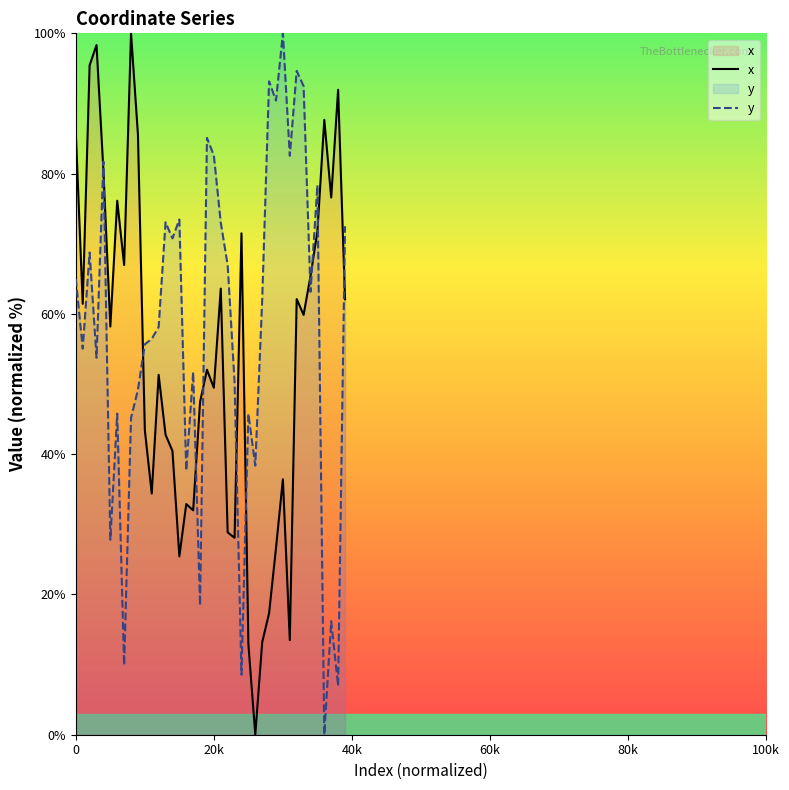

Does the chart display data point markers on the line(s)?

No